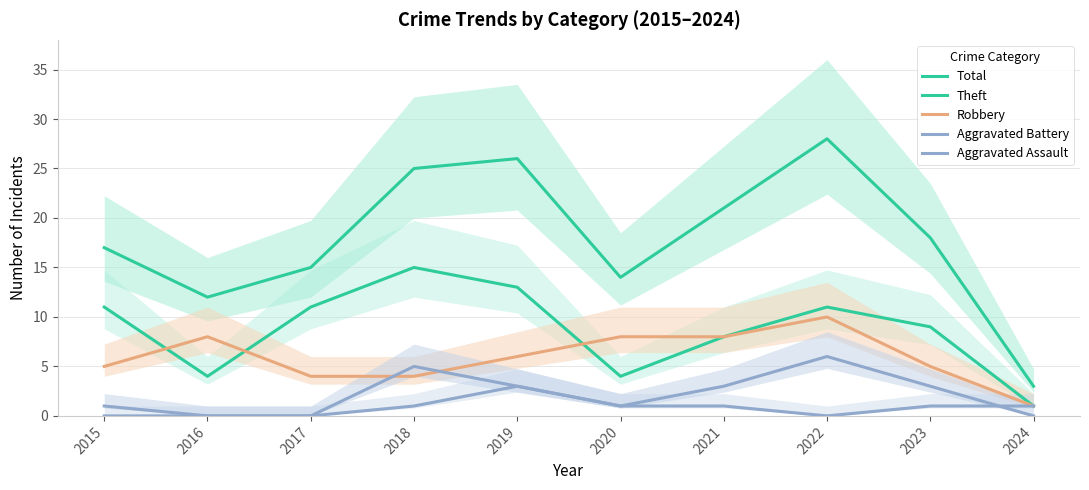

How many Aggravated Assault values are between 0 and 1?

9